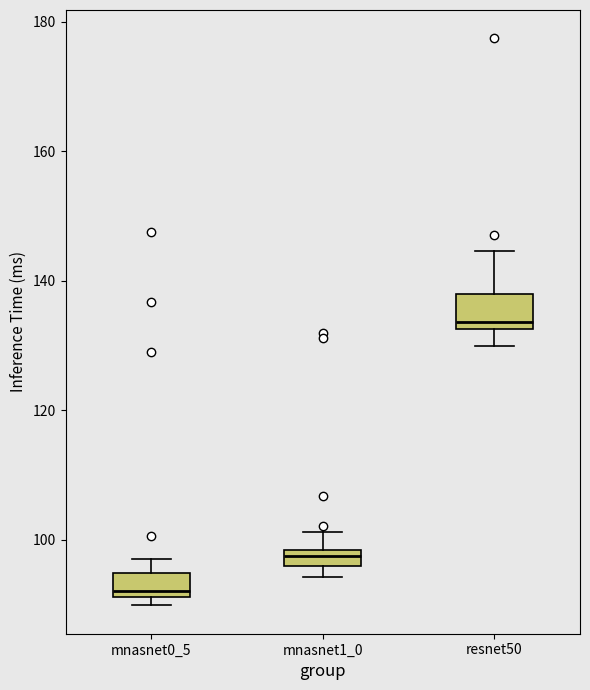

Which box's median line is the lowest?

mnasnet0_5